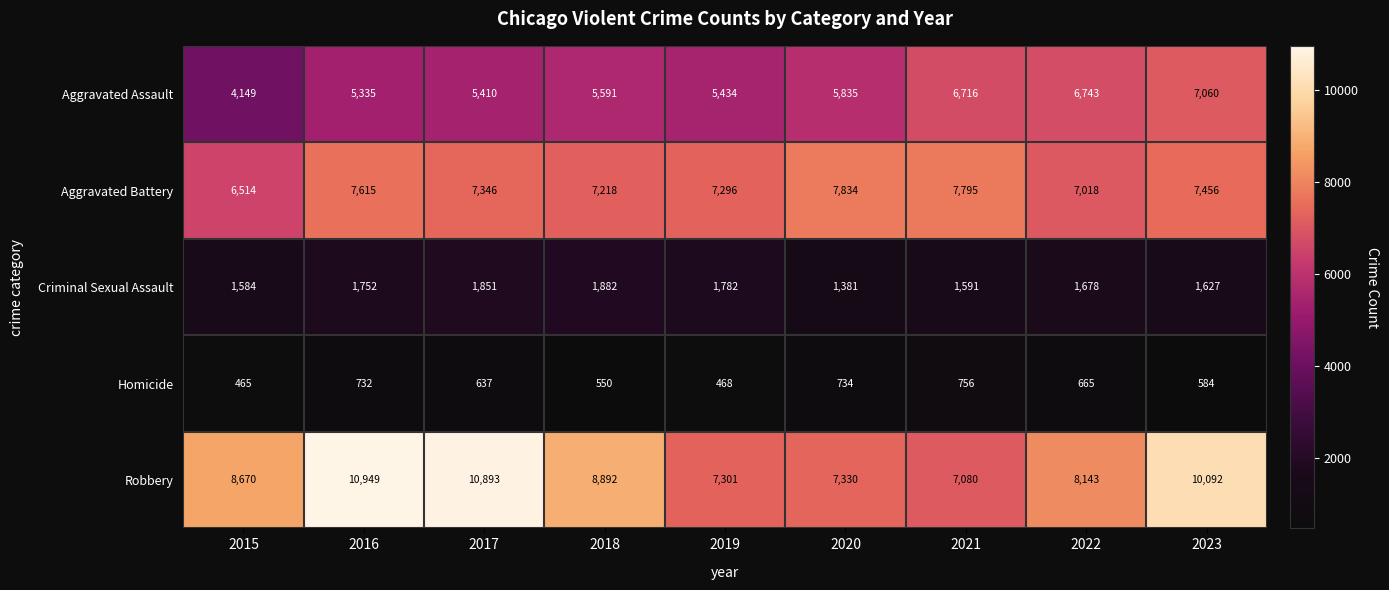

What is the minimum value shown in the chart?

465